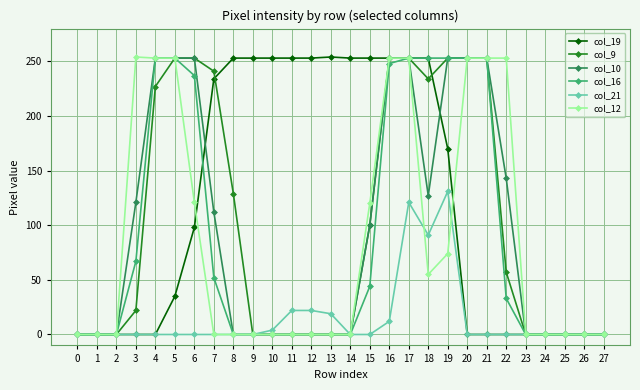

What is the highest value of the col_16 series?

253